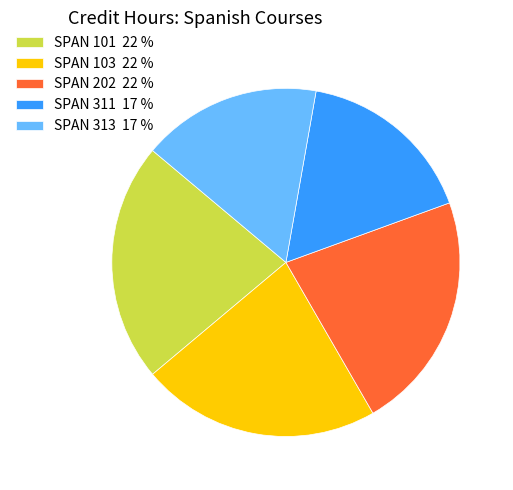

Combined, do SPAN 103 22 % and SPAN 202 22 % account for over 50%?

No